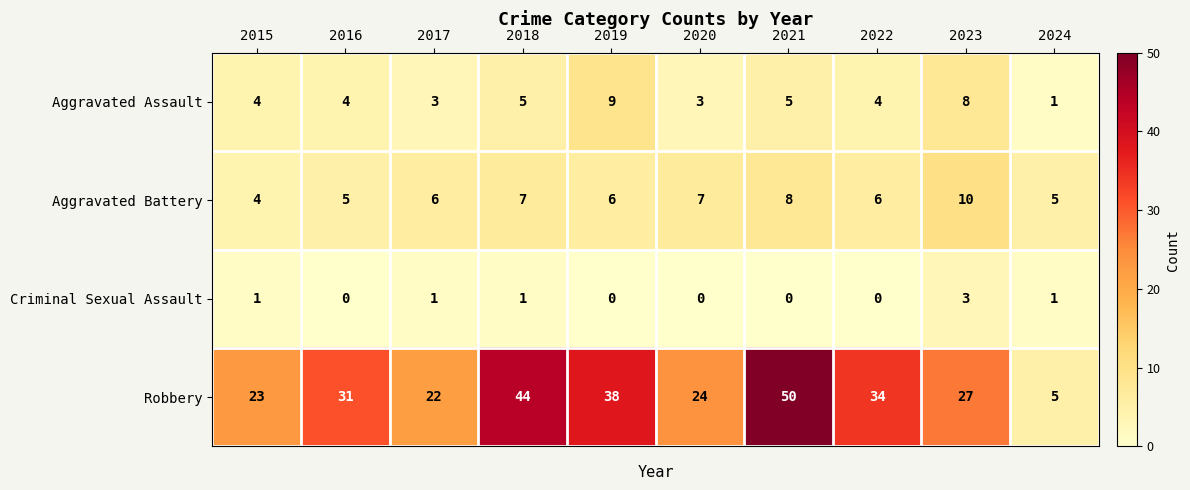

Which series changed the most between 2017 and 2019?

Robbery